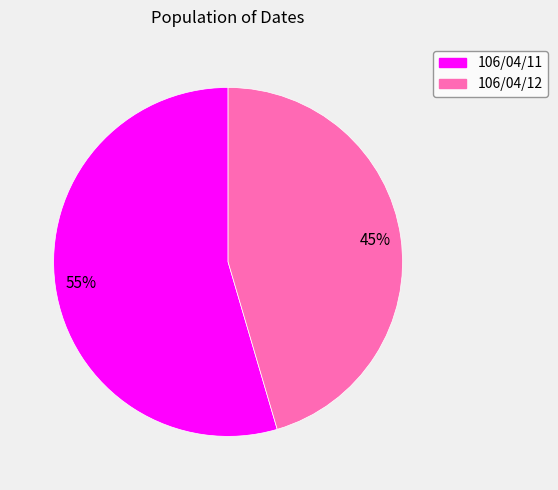

The 106/04/12 slice represents 53% of the pie. True or false?

False